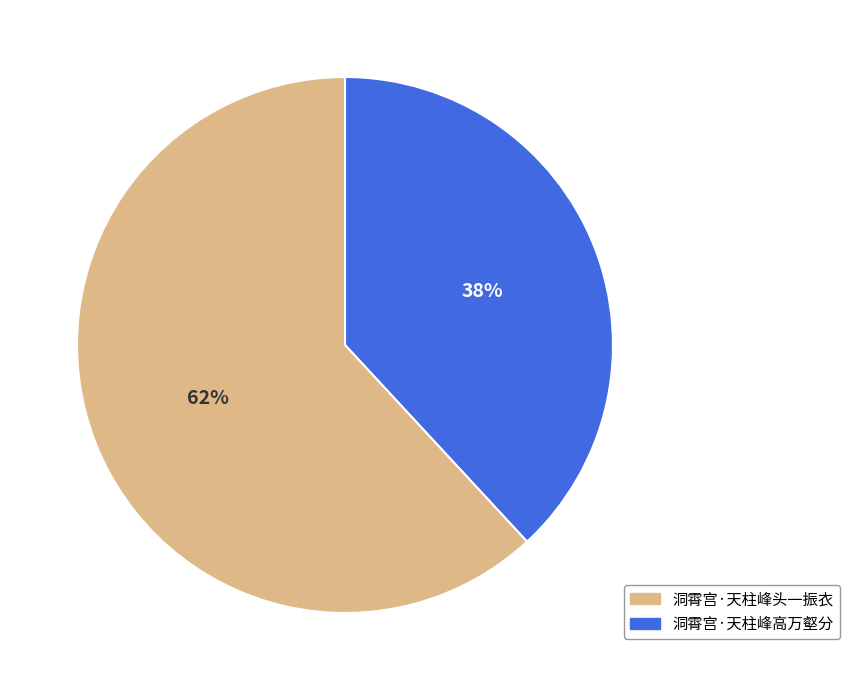

To the nearest percent, what is the difference between the largest and smallest slice percentages?

24%